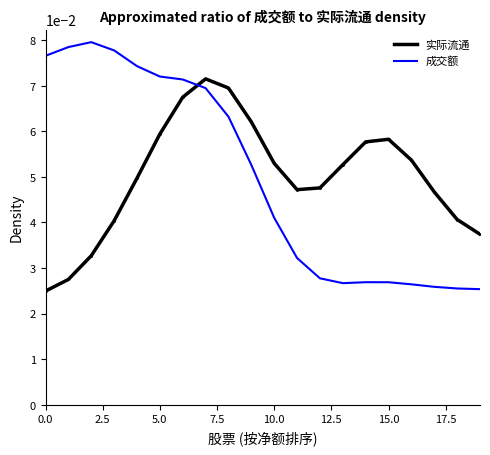

How many times do 成交额 and 实际流通 cross each other?

1